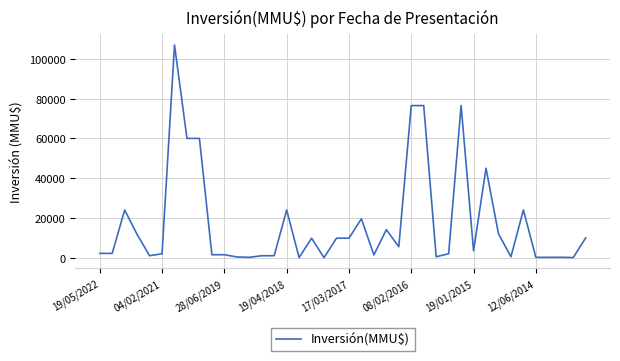

What is the difference between the maximum and minimum values?

106983